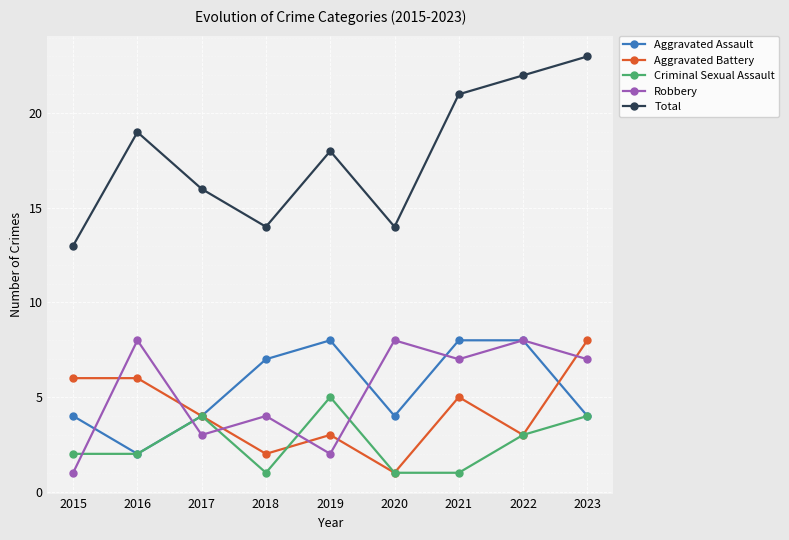

Reading right to left, list all the values displayed in this chart.

Aggravated Assault: 4	8	8	4	8	7	4	2	4
Aggravated Battery: 8	3	5	1	3	2	4	6	6
Criminal Sexual Assault: 4	3	1	1	5	1	4	2	2
Robbery: 7	8	7	8	2	4	3	8	1
Total: 23	22	21	14	18	14	16	19	13